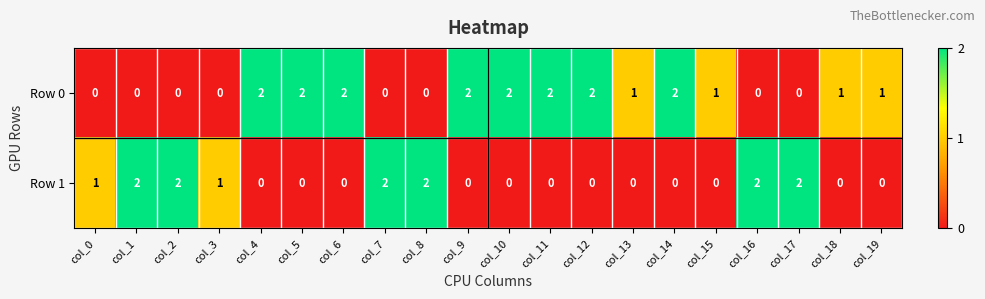

Rank the series at col_19 from highest to lowest value.

Row 0, Row 1